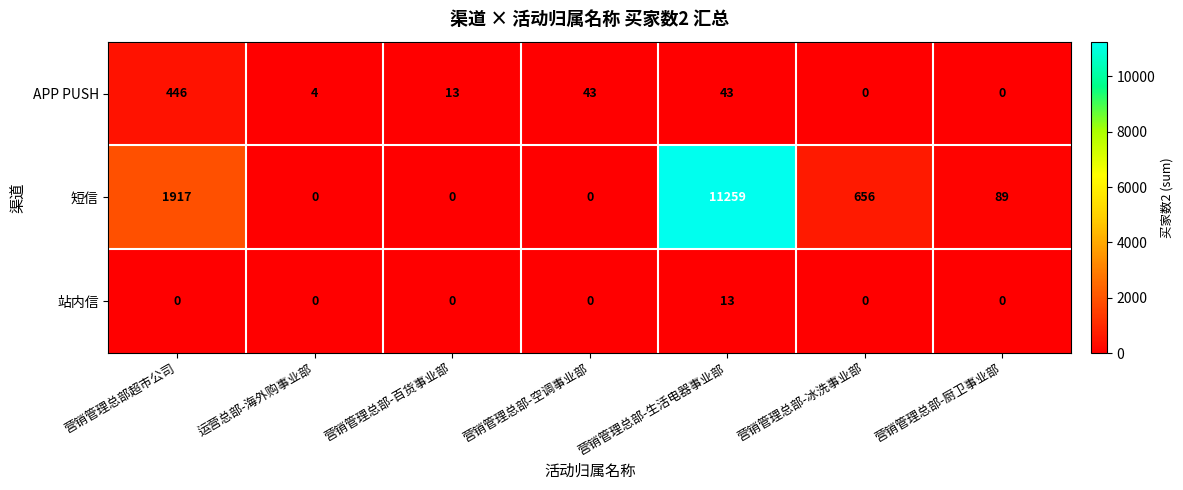

Which series has the largest range (max minus min)?

短信